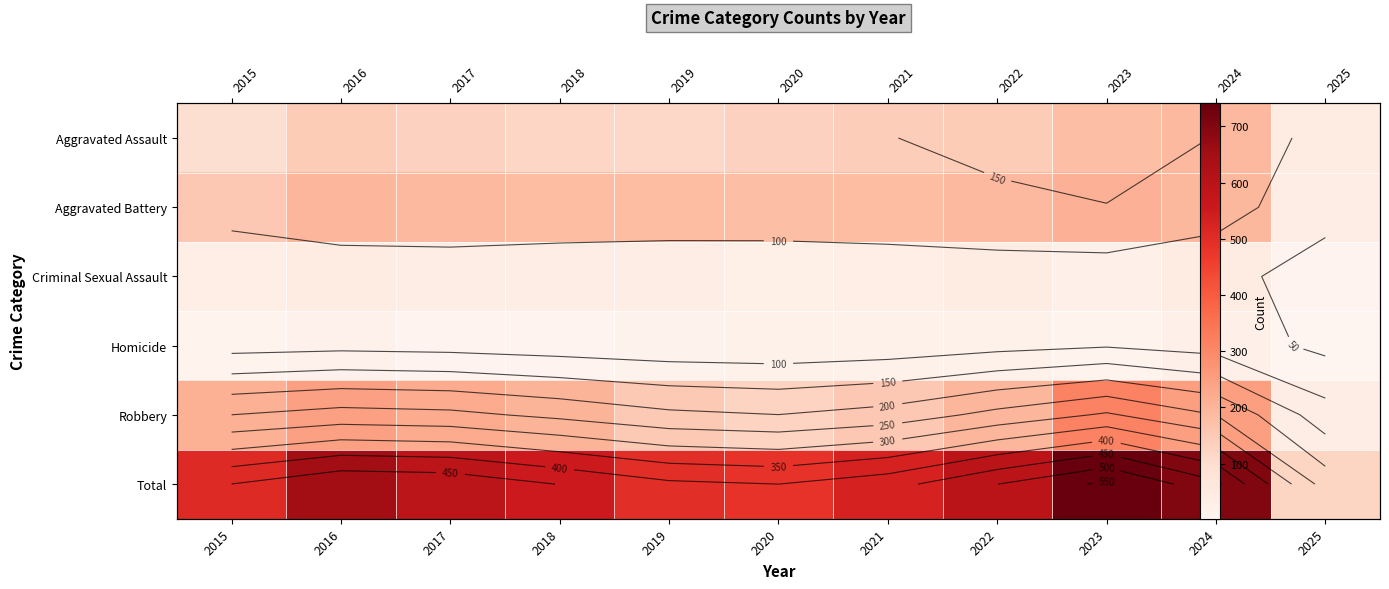

What is the maximum value for Total?

741